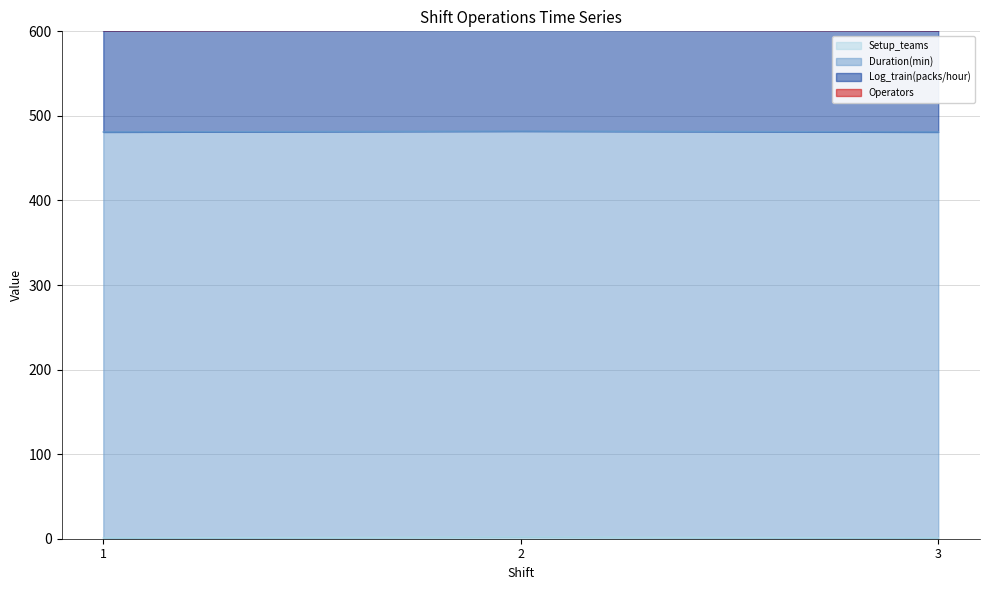

What is the average value of the Operators series?

30